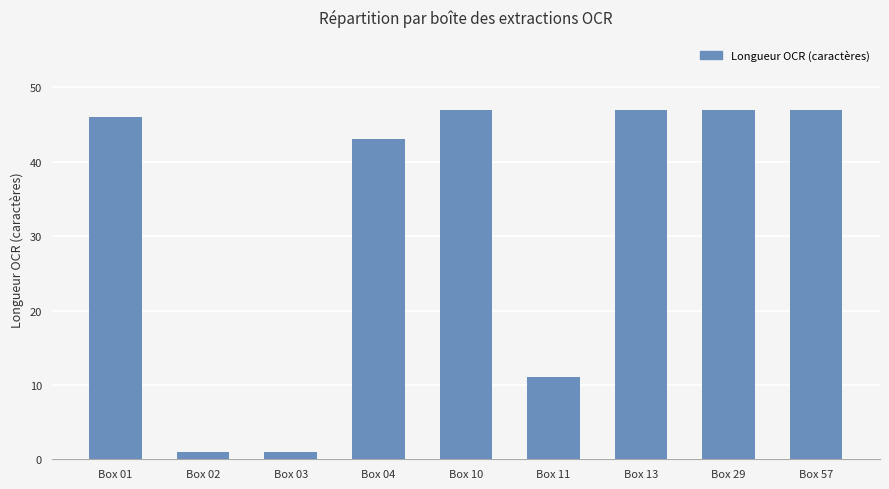

Reading left to right, what are all the values shown in this chart?

46	1	1	43	47	11	47	47	47